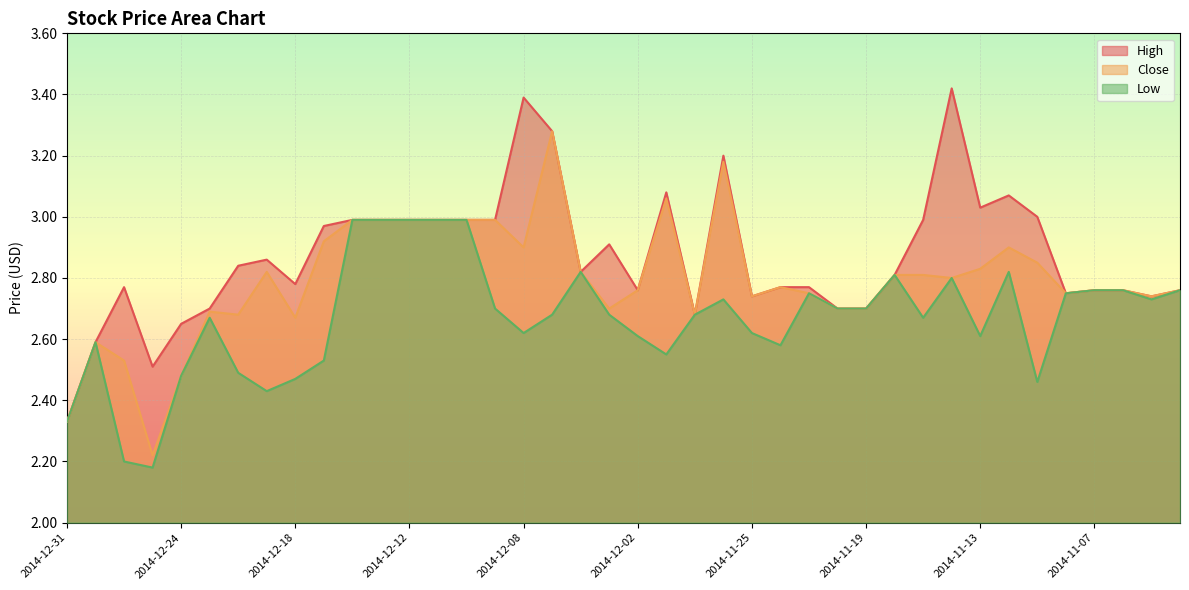

What is the difference between the High values at 2014-11-25 and 2014-12-17?

0.2